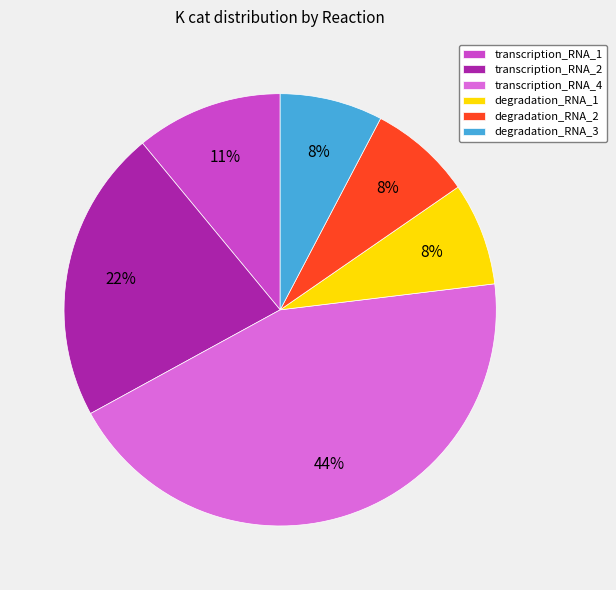

Count the number of slices in the pie.

6